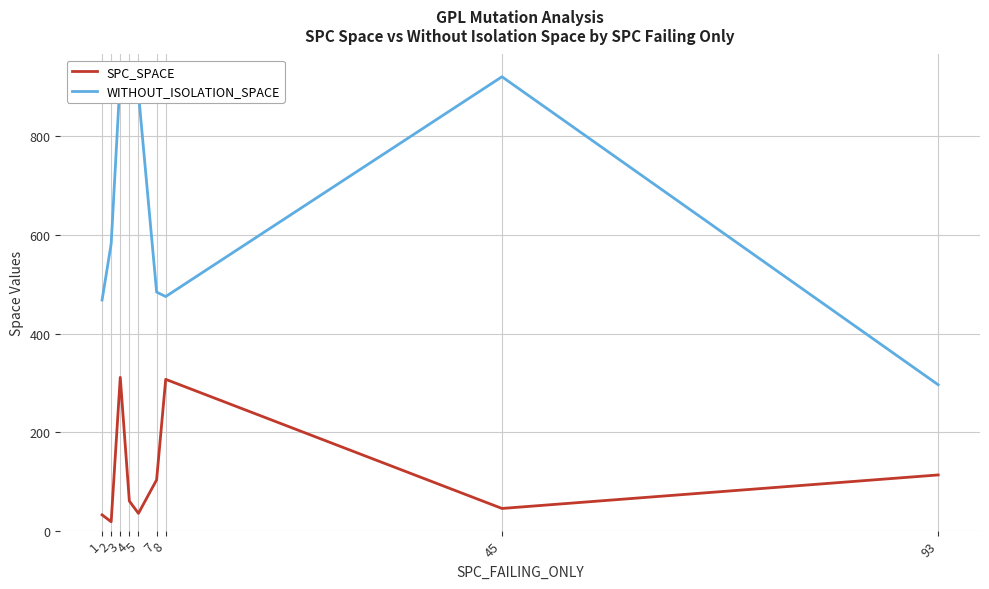

Which series has the largest total across all categories?

WITHOUT_ISOLATION_SPACE